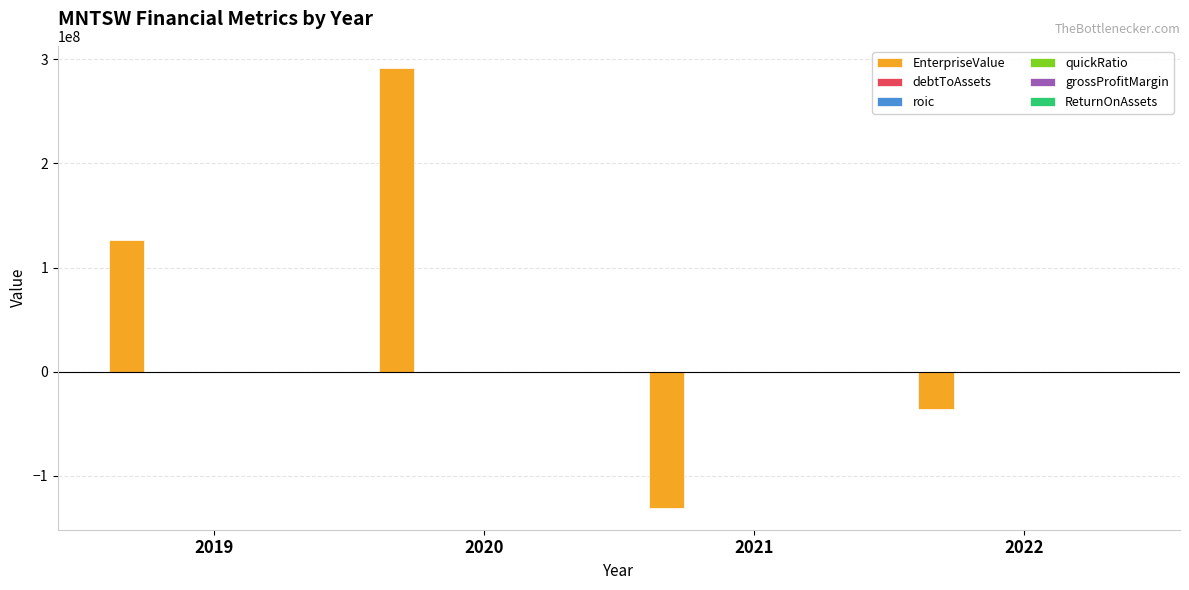

What is the maximum value for EnterpriseValue?

291761000.0